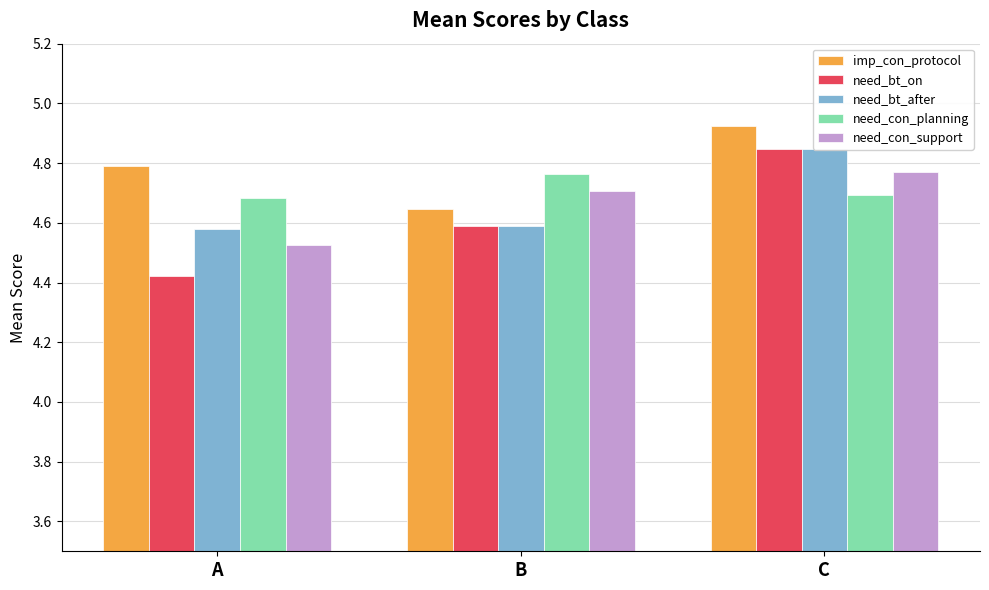

What are all the series names shown in the legend?

imp_con_protocol, need_bt_on, need_bt_after, need_con_planning, need_con_support